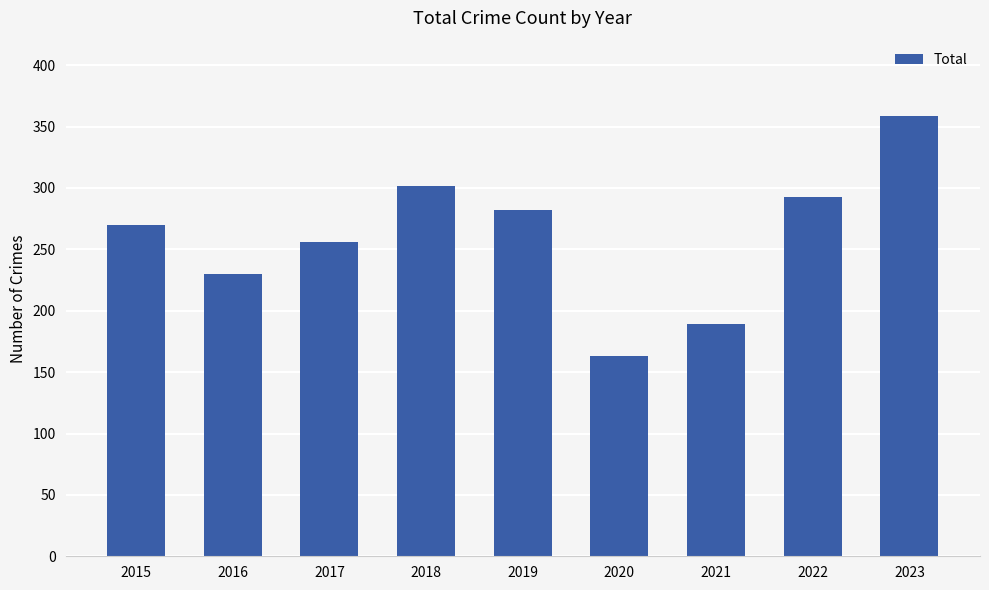

True or false: the data shows 189 at 2021.

True